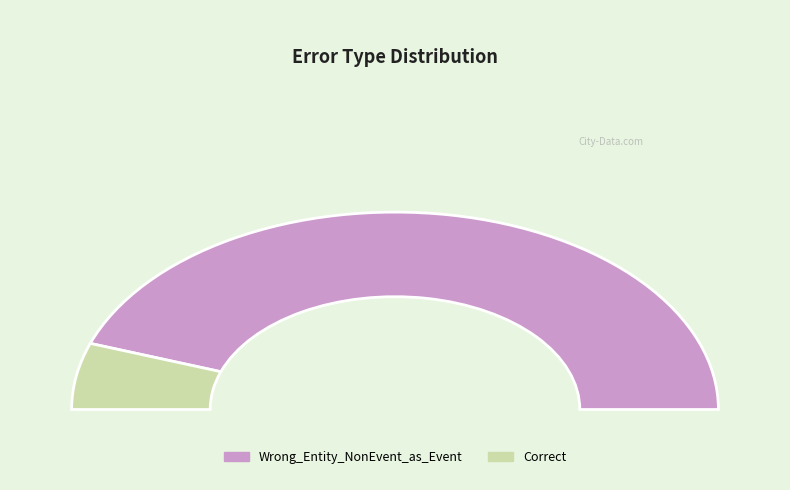

Is there any slice that represents more than half of the pie?

Yes